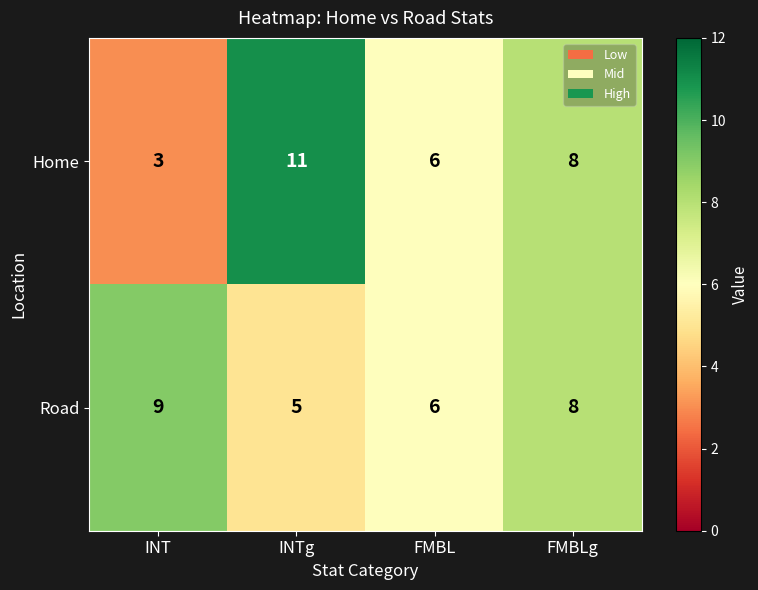

How many categories are shown in the chart?

4